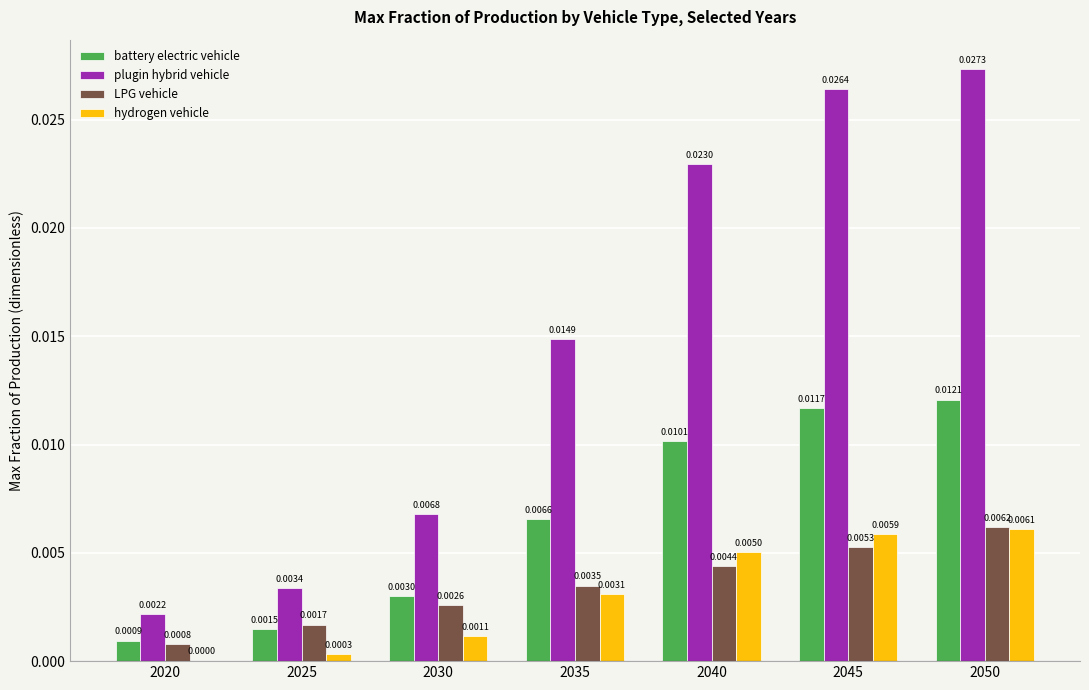

How many groups of bars are there?

7